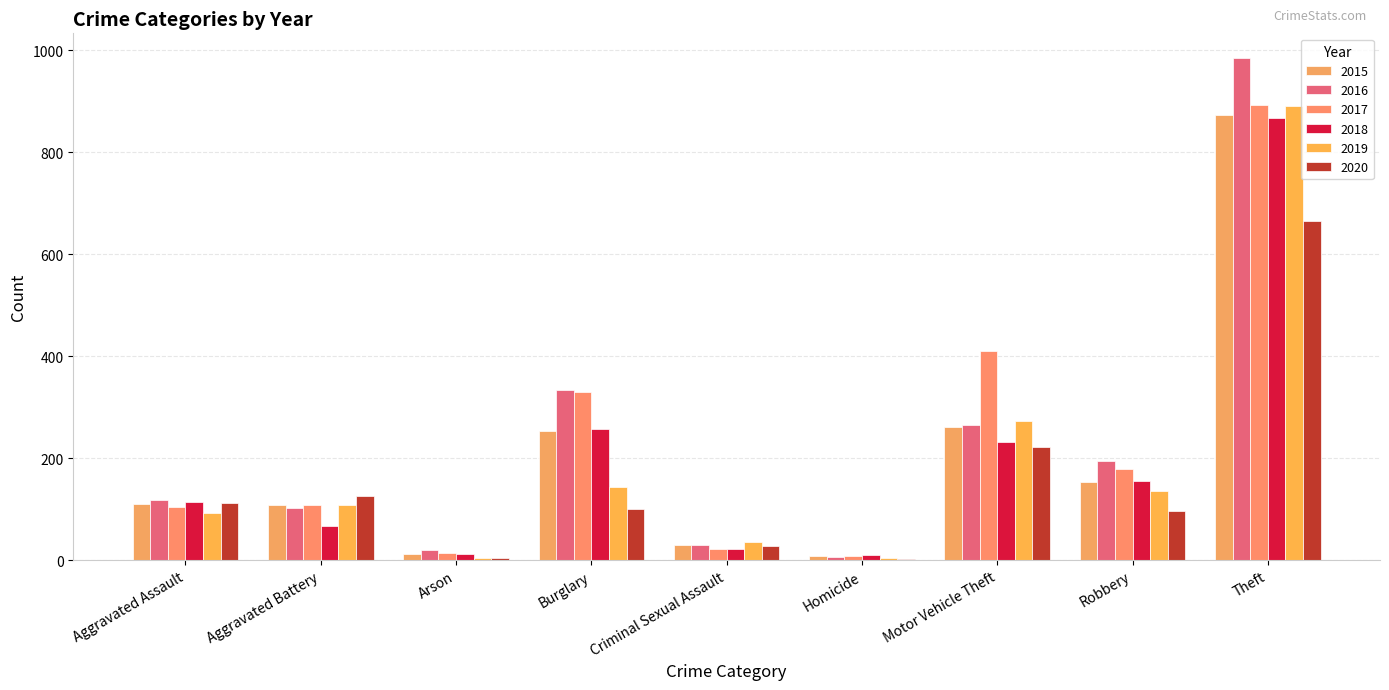

Reading left to right, list all the values displayed in this chart.

2015: 110	108	13	254	29	9	261	154	874
2016: 118	102	20	333	30	7	265	194	984
2017: 105	108	14	329	21	8	411	178	892
2018: 115	67	12	257	22	10	231	155	868
2019: 92	108	5	143	35	5	273	135	891
2020: 113	125	4	100	28	2	221	97	666